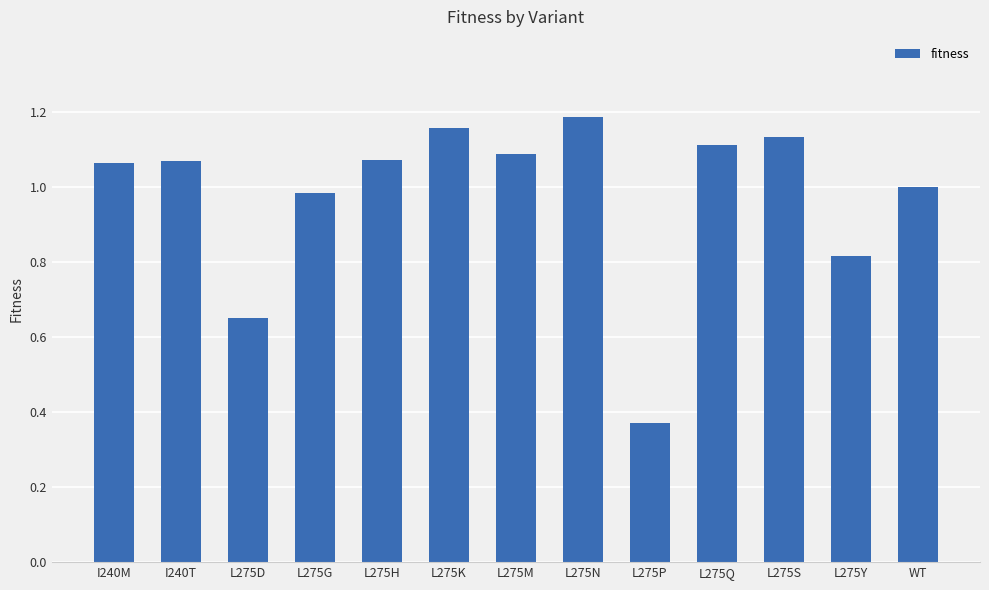

True or false: the data shows 1.8 at L275K.

False